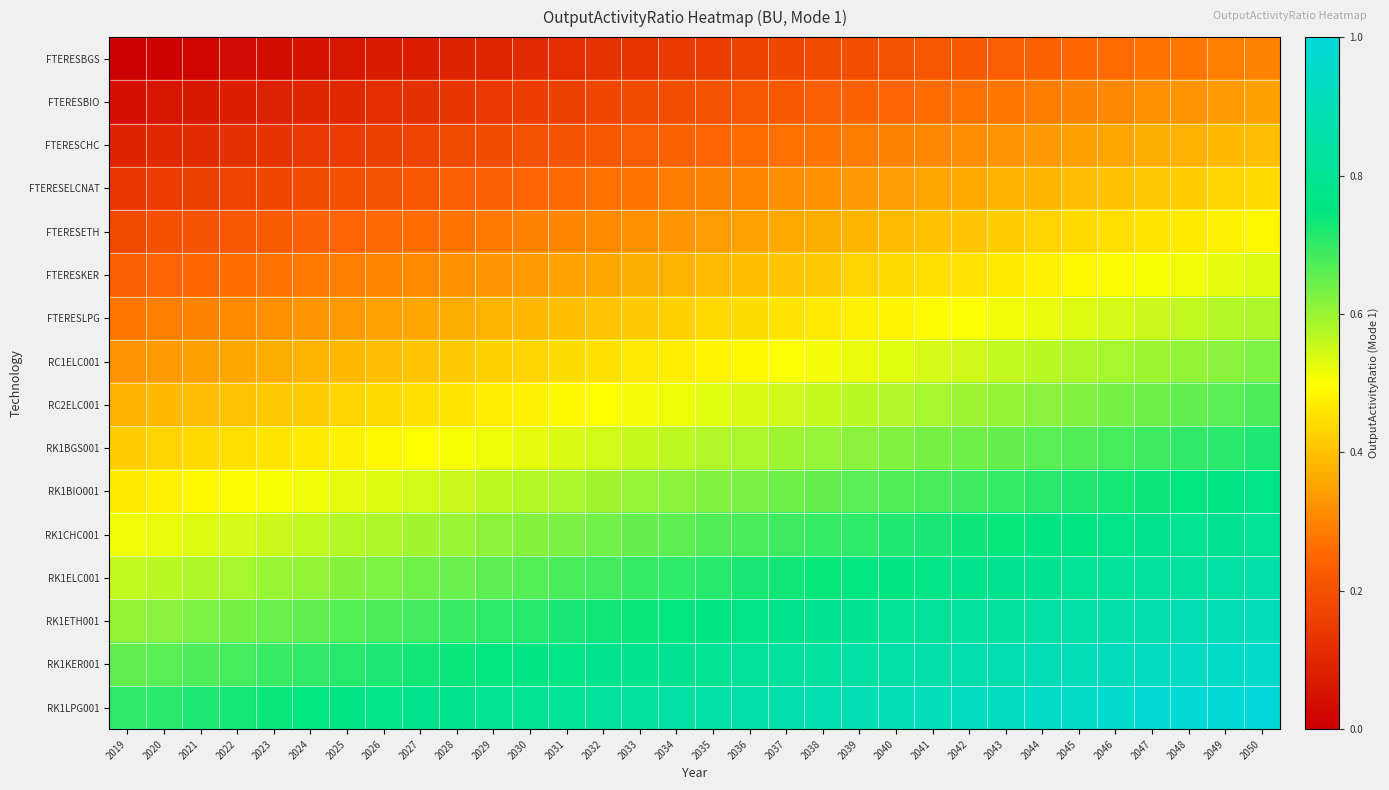

At how many categories does at least one series exceed 0?

32